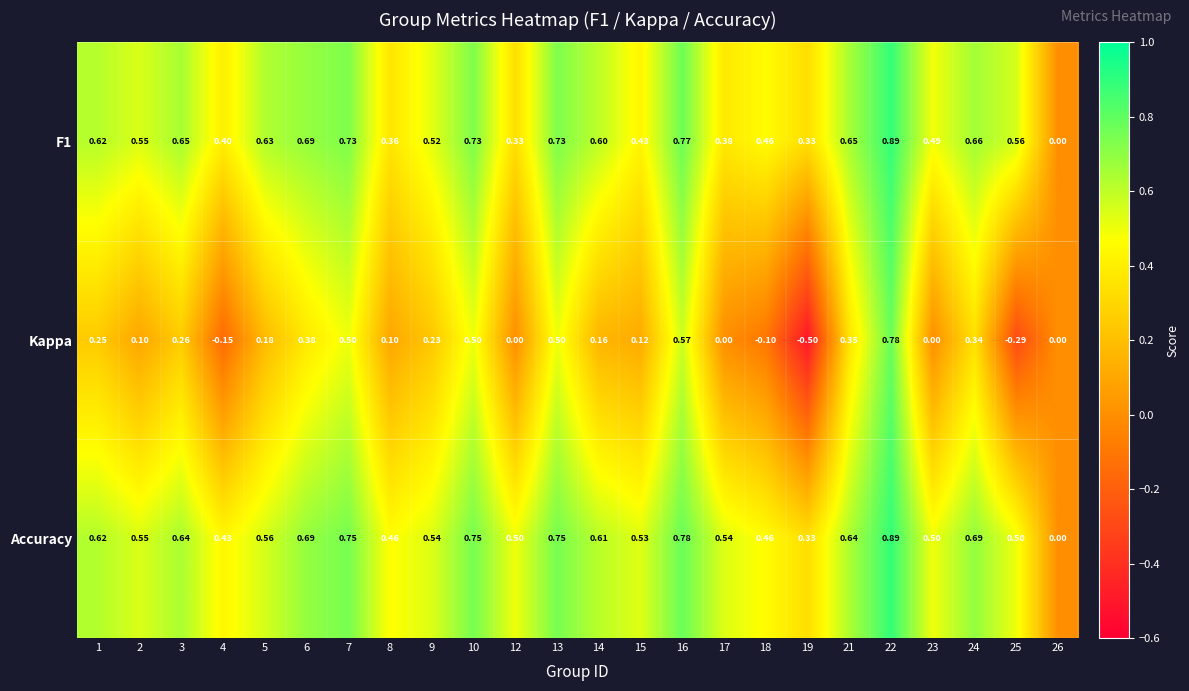

At 13, list the series in order from smallest to largest.

Kappa, F1, Accuracy